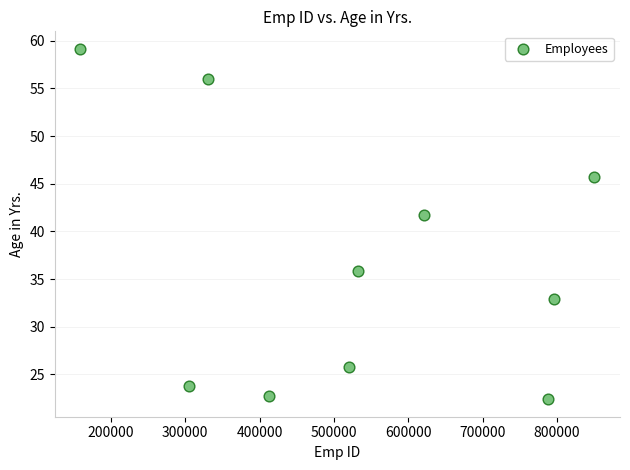

What Y value in the scatter plot is closest to 40?

41.7